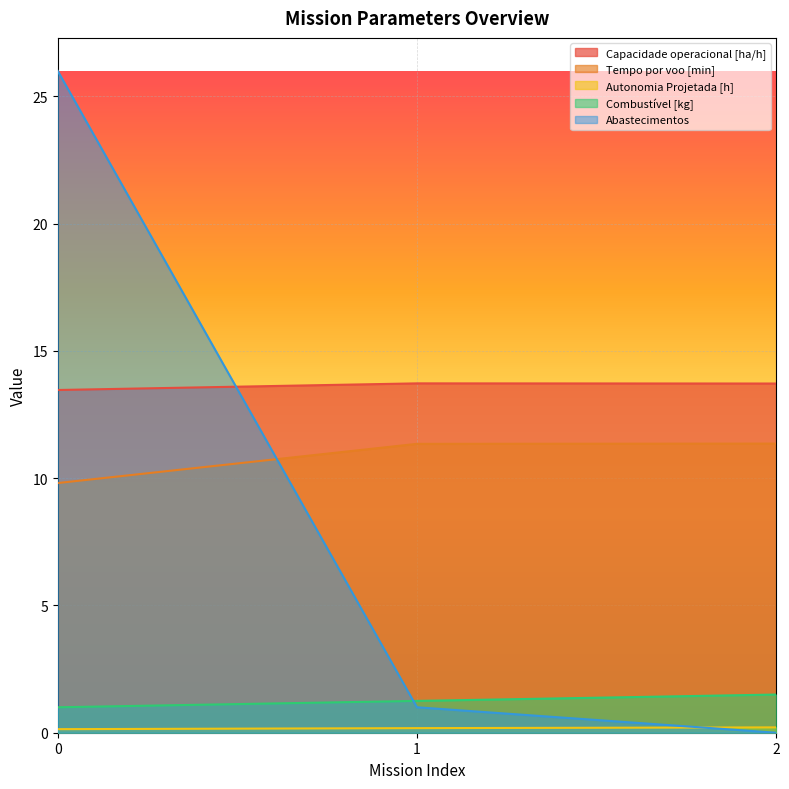

What is the difference between the highest and lowest values at 0?

25.9